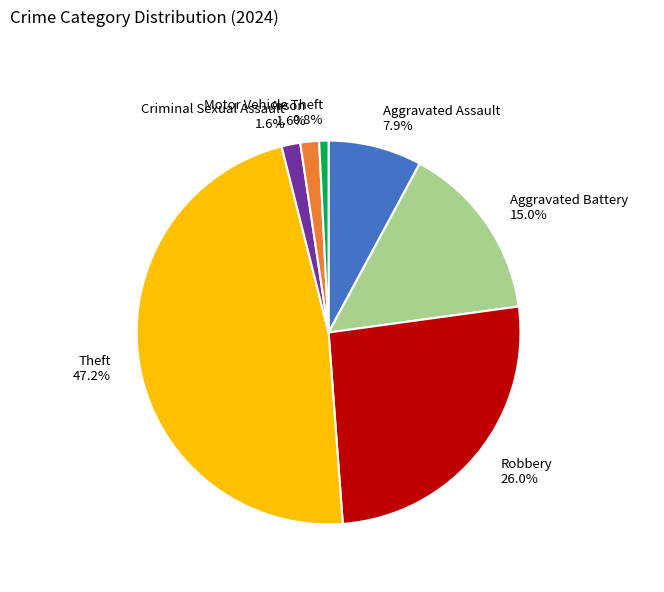

True or false: Criminal Sexual Assault accounts for 2% of the total.

True